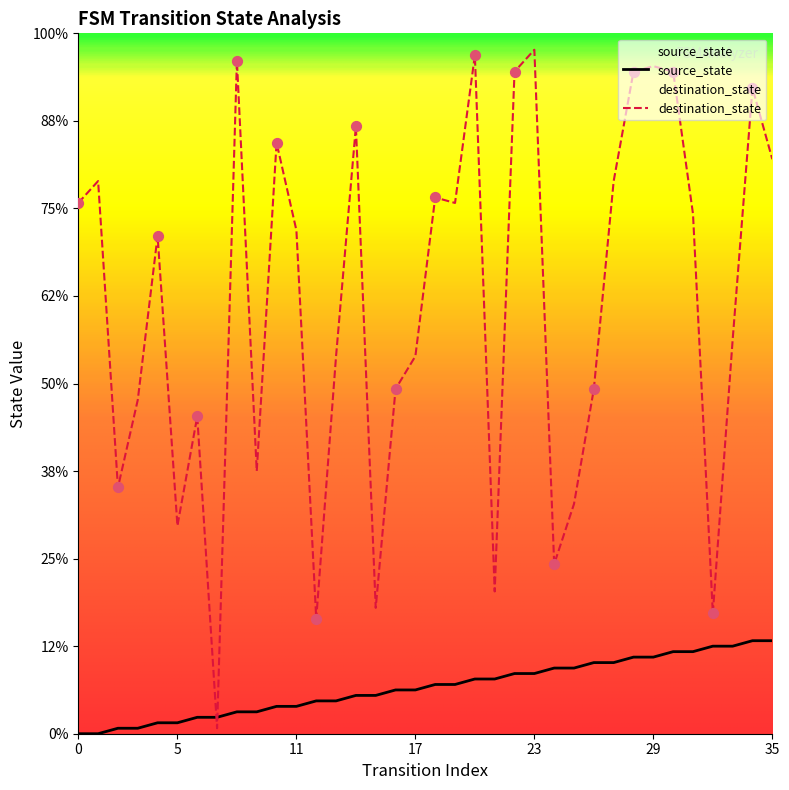

Which series has the widest spread of Y values?

destination_state